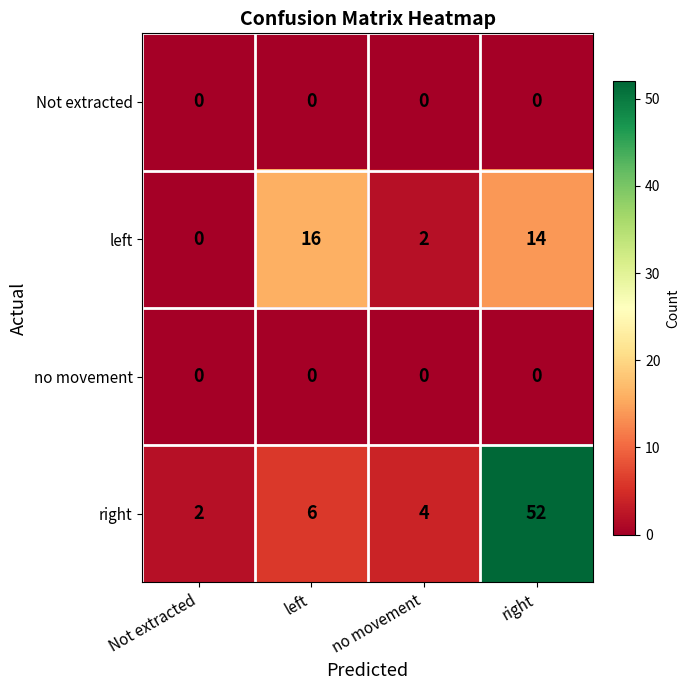

True or false: left has a value of 14 at right.

True